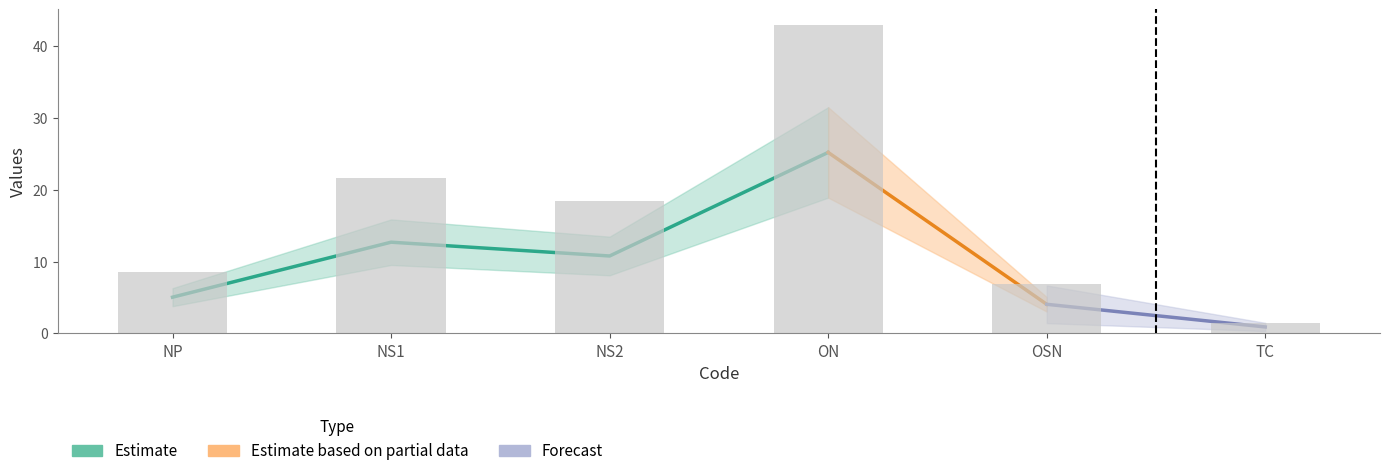

List the labels in order of value, smallest first.

TC, OSN, NP, NS2, NS1, ON